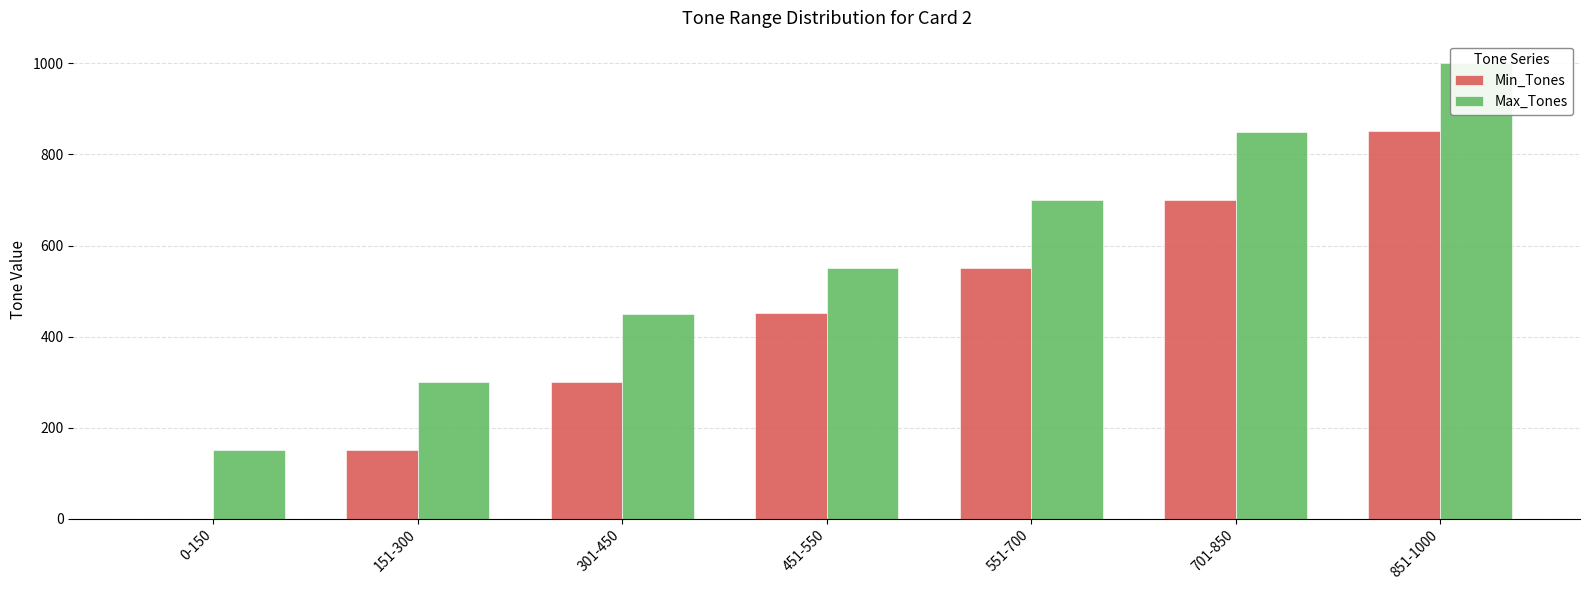

Which series has the largest range (max minus min)?

Min_Tones